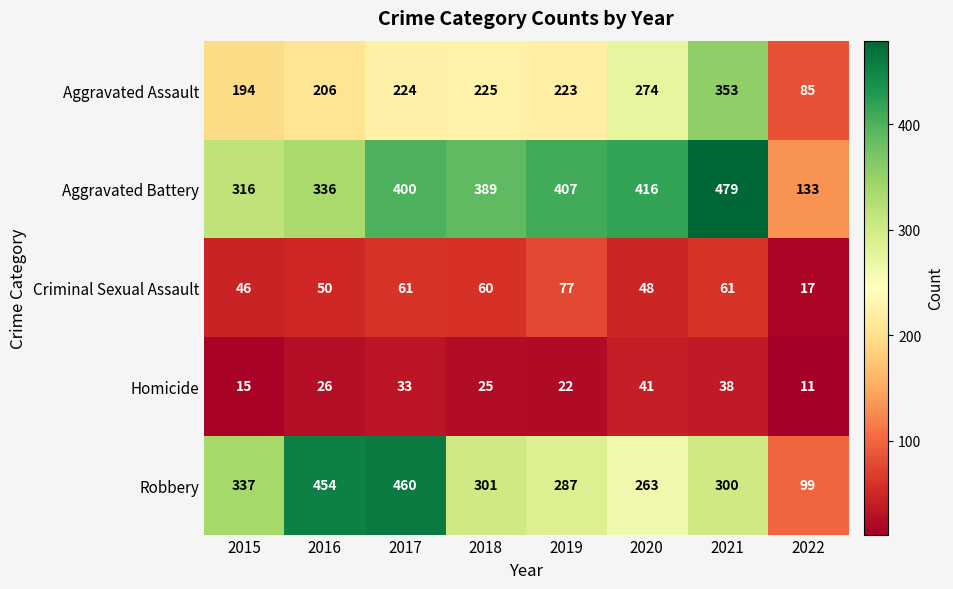

What value does the Aggravated Assault series have at 2015, to the nearest 5?

195